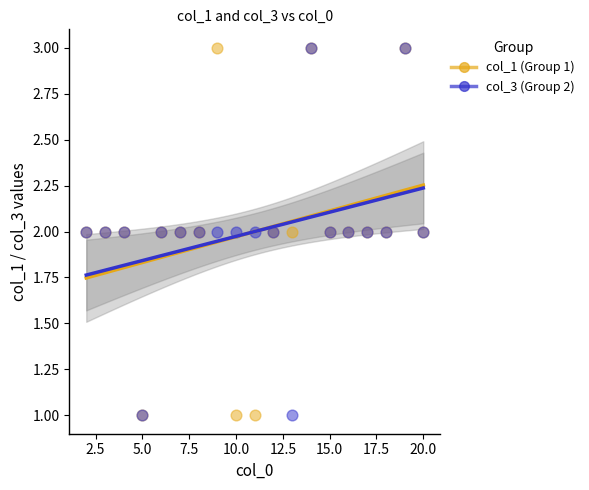

What are all the series names shown in the legend?

col_1 (Group 1), col_3 (Group 2)